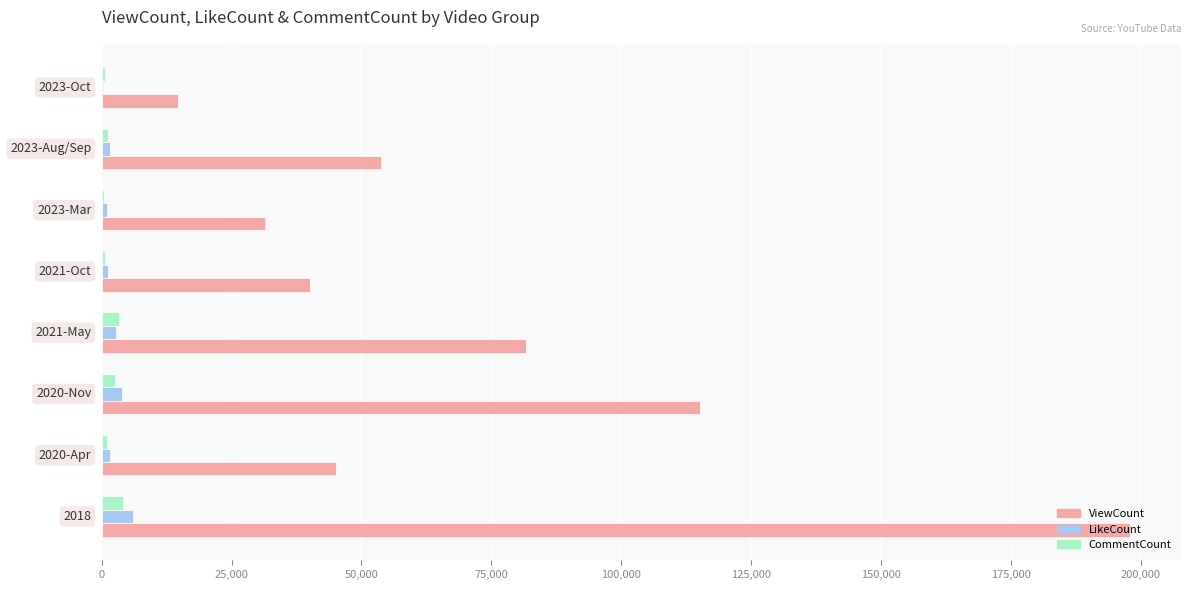

What is the sum of all ViewCount values?

580055